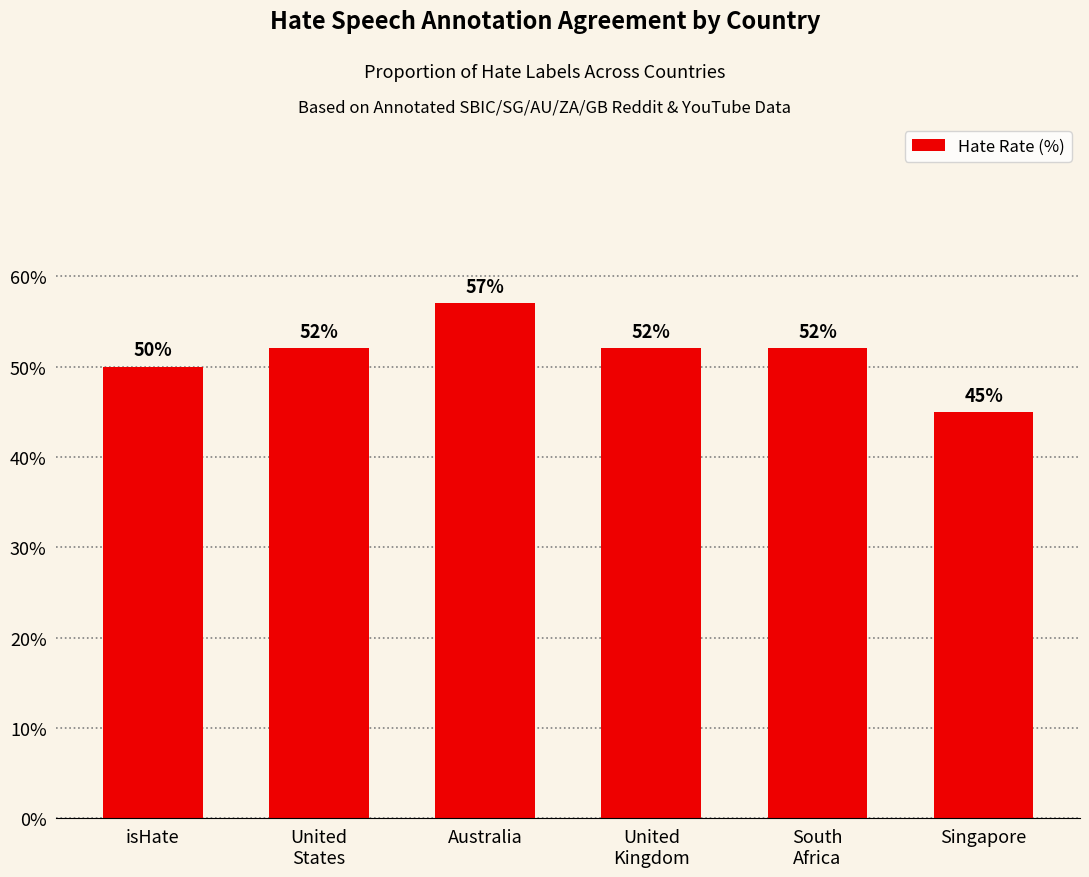

What is the approximate value at isHate?

50